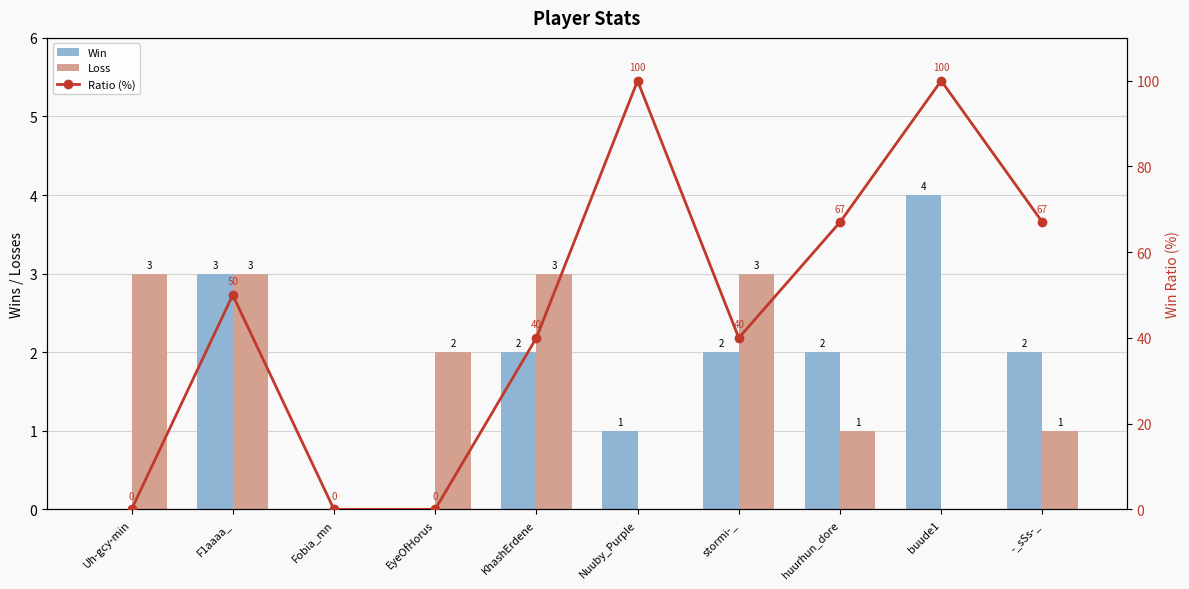

What is the label of the 1st bar from the left?

Uh-gcy-min